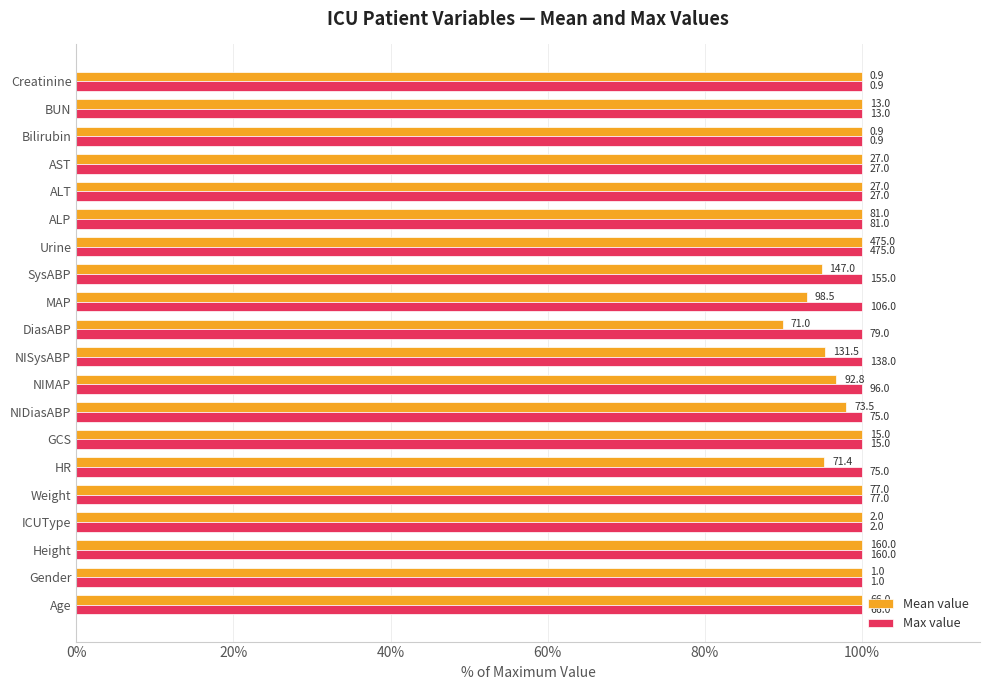

What are all the series names shown in the legend?

Mean value, Max value